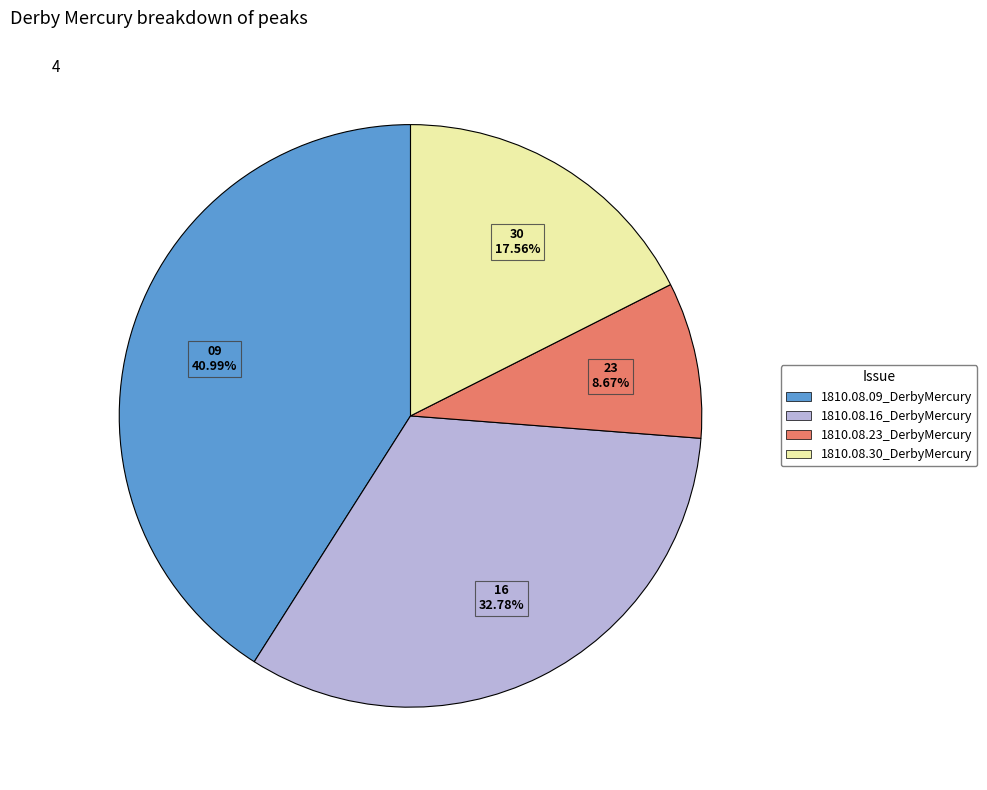

Is the sum of 1810.08.30_DerbyMercury and 1810.08.09_DerbyMercury greater than half?

Yes